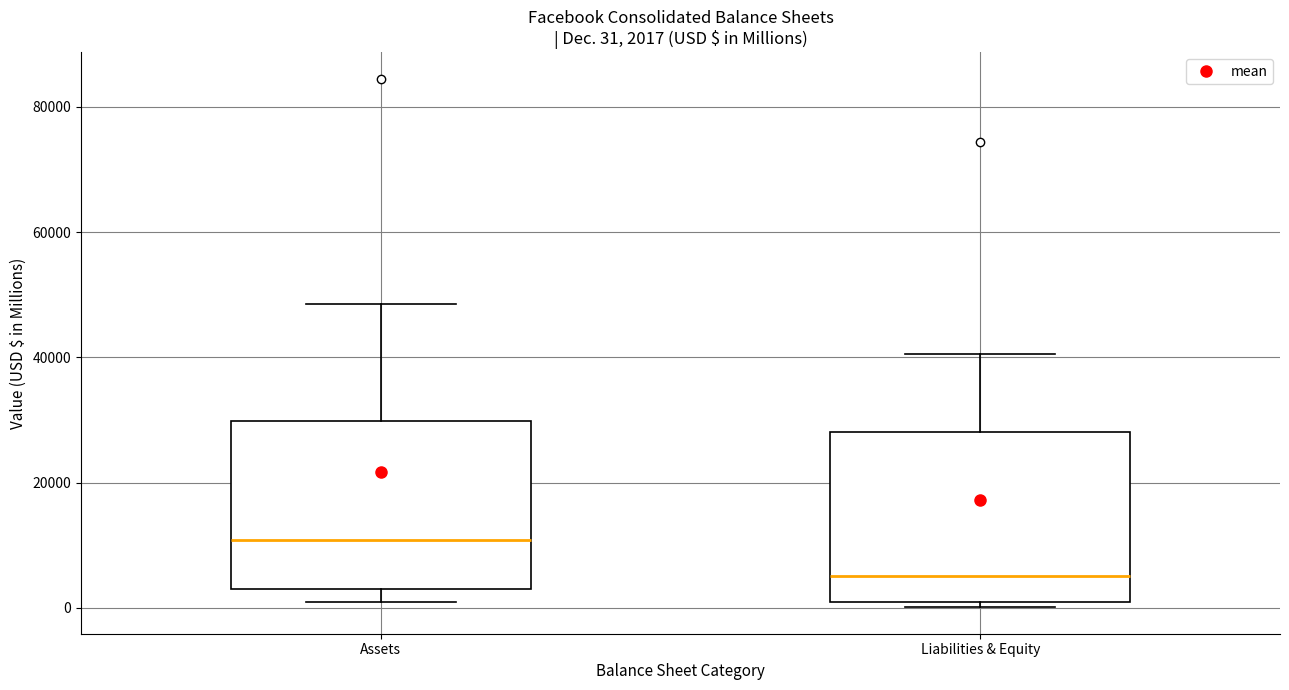

Which box has the highest median line?

Assets